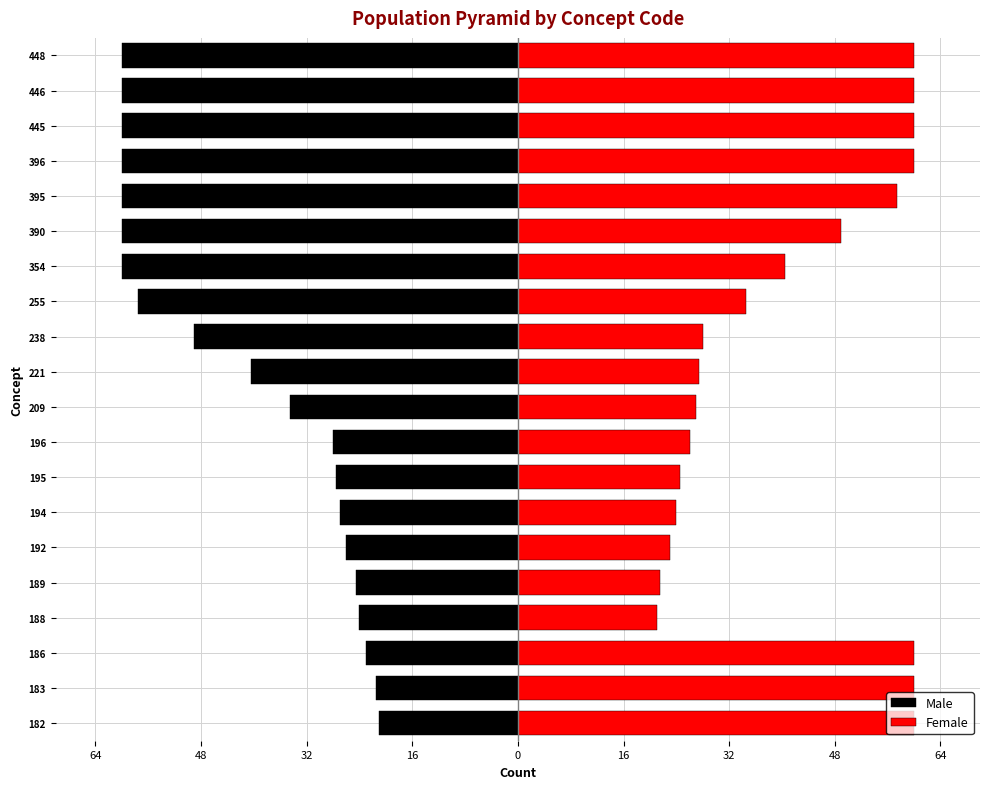

Which series has the widest spread of values?

Male